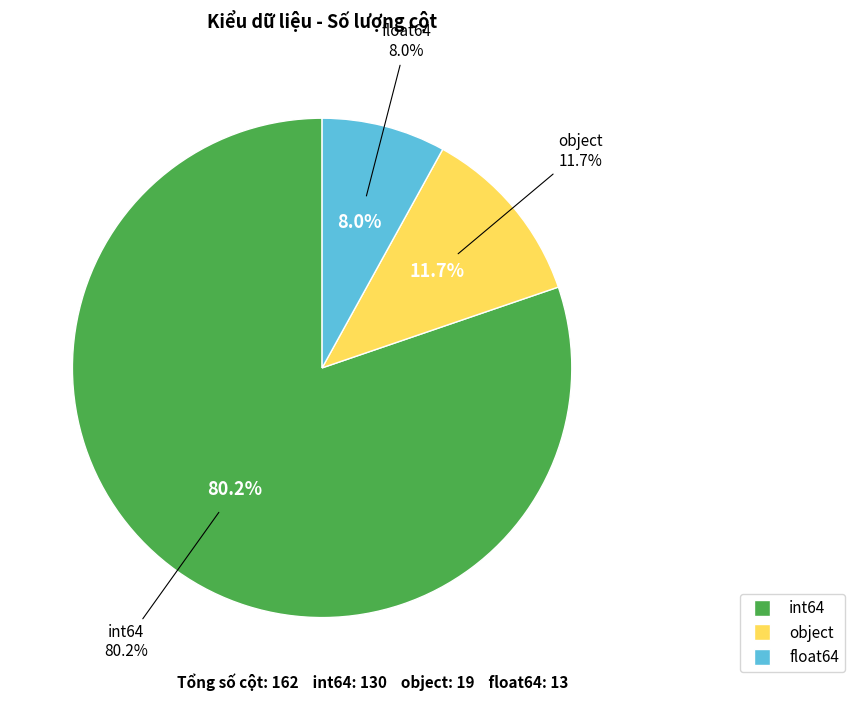

To the nearest percent, what is the average slice percentage?

33%